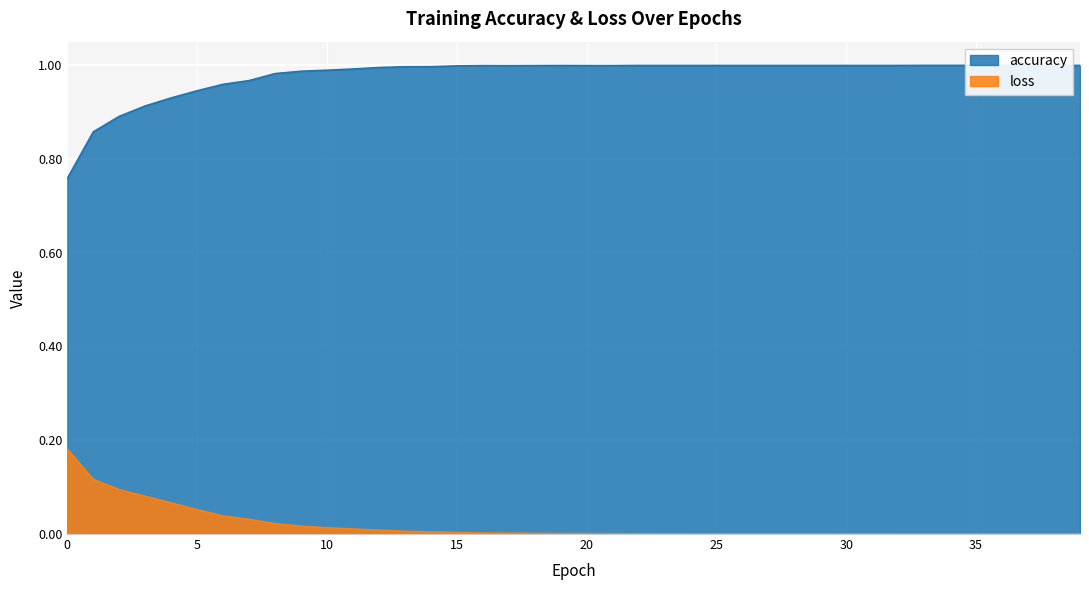

Is the value of loss at 25 greater than the value of accuracy at 32?

No